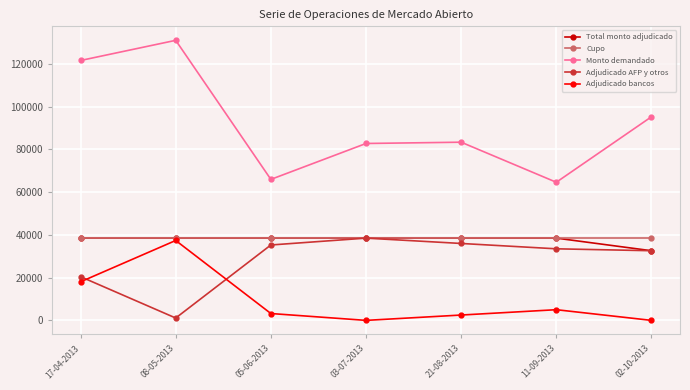

What is the difference between the highest and lowest values at 21-08-2013?

80900